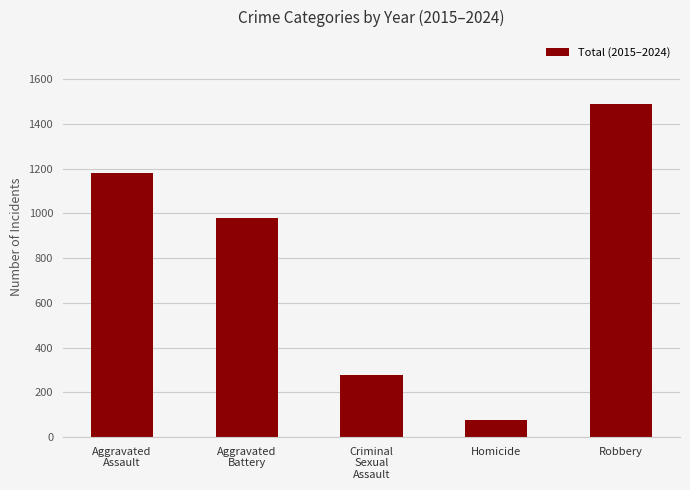

Rank the categories by value from highest to lowest.

Robbery, Aggravated
Assault, Aggravated
Battery, Criminal
Sexual
Assault, Homicide